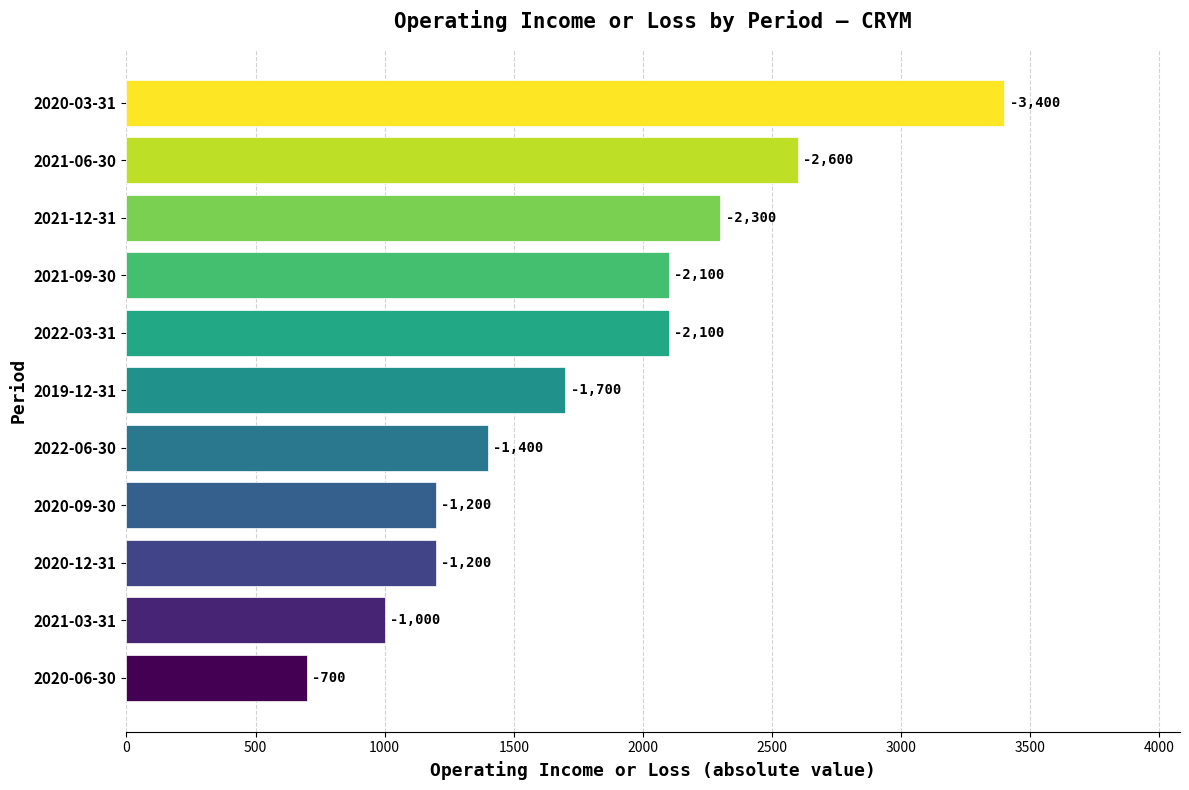

How many bars are there in total?

11